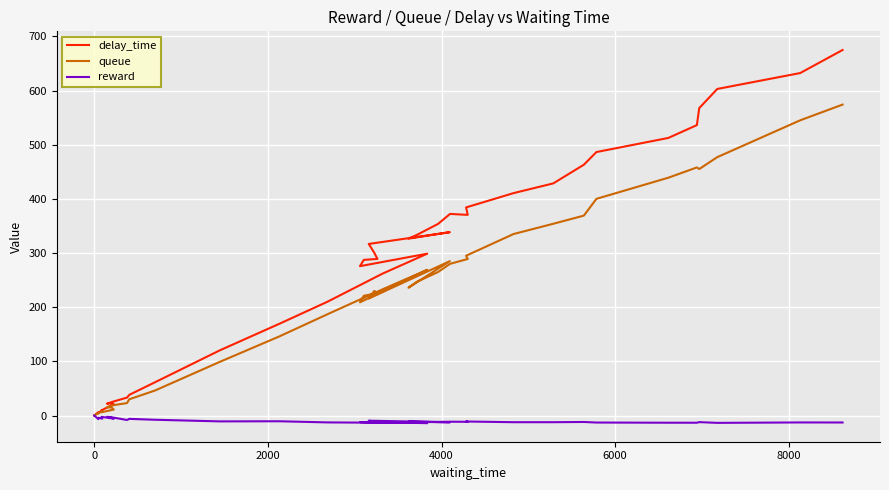

Is the value of delay_time at 29 greater than the value of reward at 17?

Yes